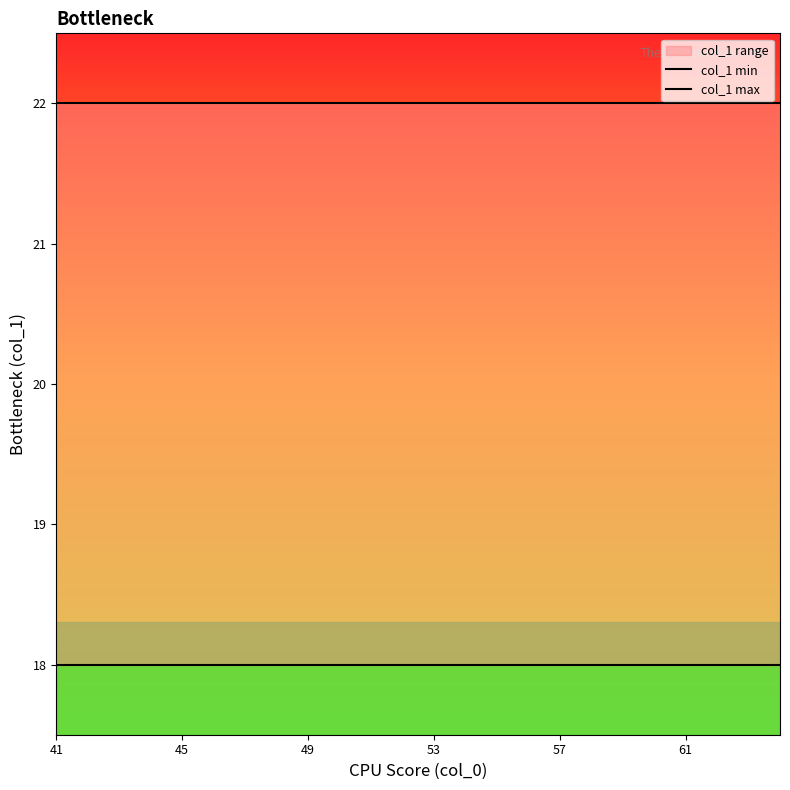

Which category has the highest value in the col_1 max series?

41